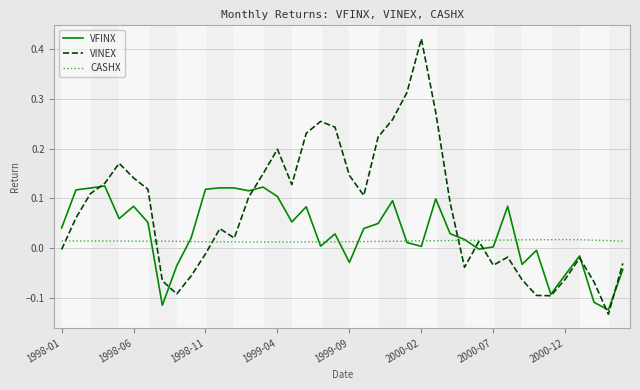

Which series has the widest spread of values?

VINEX